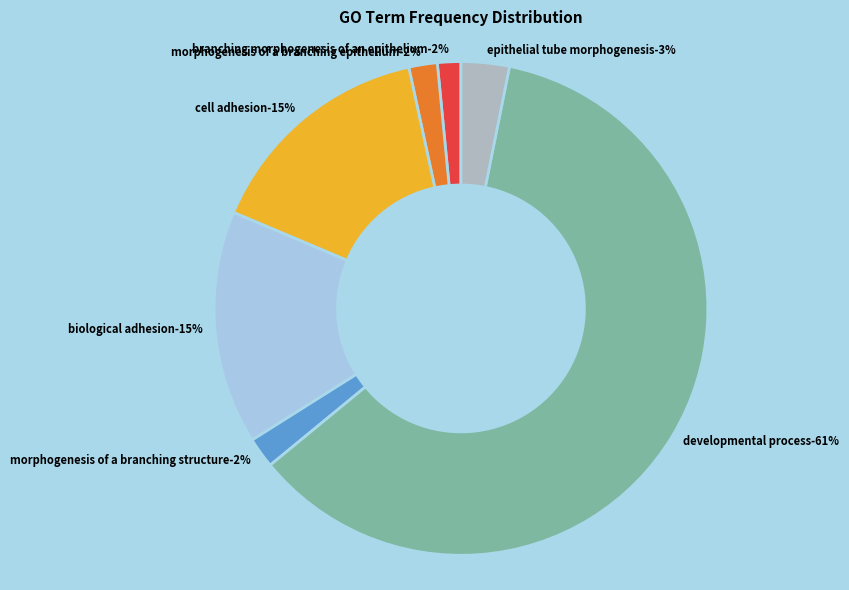

True or false: GO:0061138 accounts for 14% of the total.

False